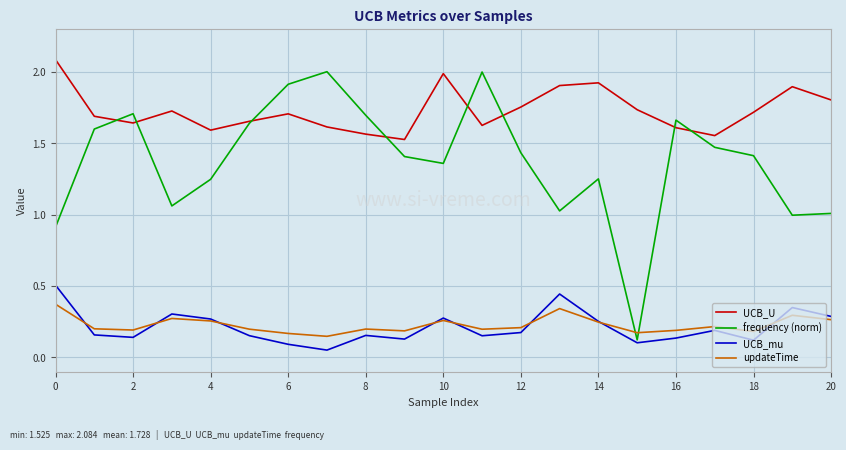

Which series has the widest spread of values?

frequency (norm)